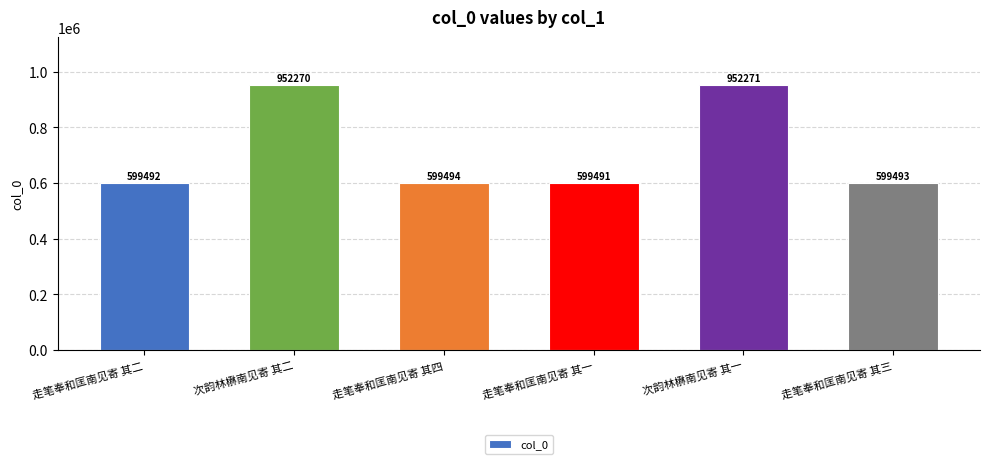

List the labels in order of value, smallest first.

走笔奉和匡南见寄 其一, 走笔奉和匡南见寄 其二, 走笔奉和匡南见寄 其三, 走笔奉和匡南见寄 其四, 次韵林楙南见寄 其二, 次韵林楙南见寄 其一